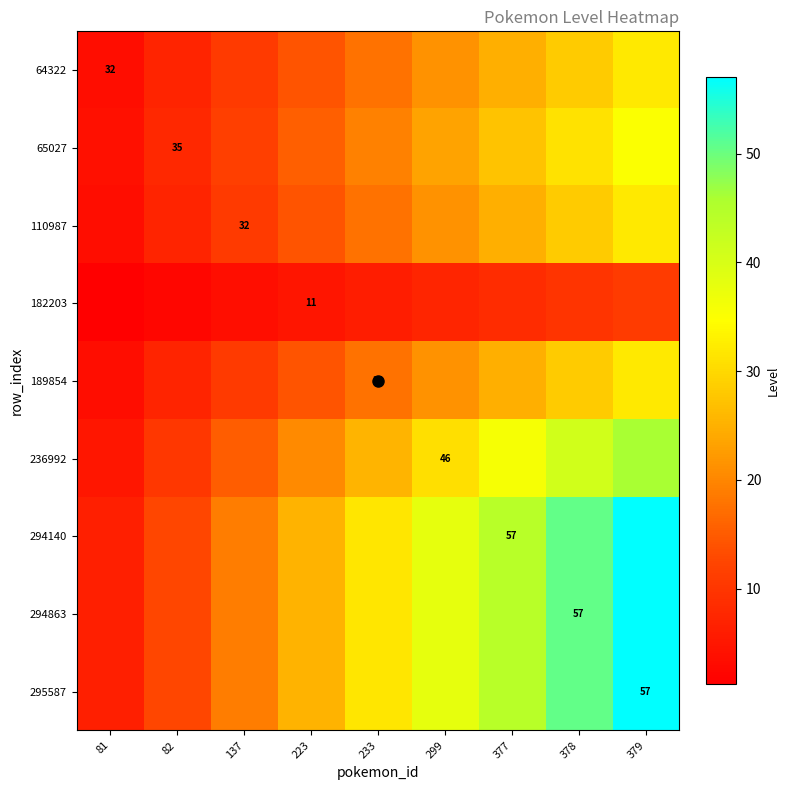

At how many categories does at least one series exceed 54?

1